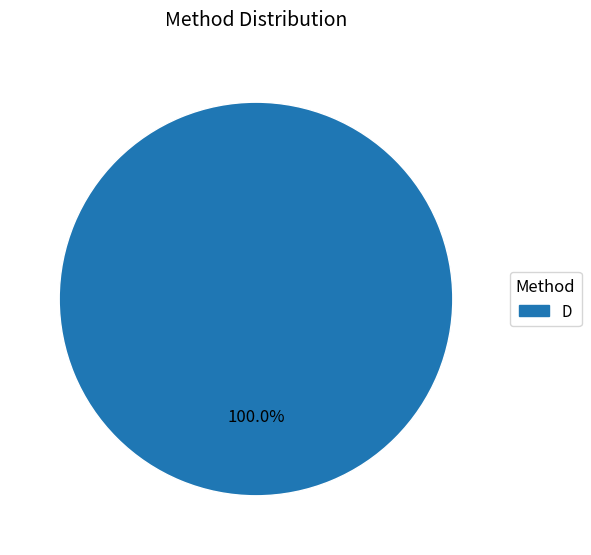

Is there any slice that represents more than half of the pie?

Yes